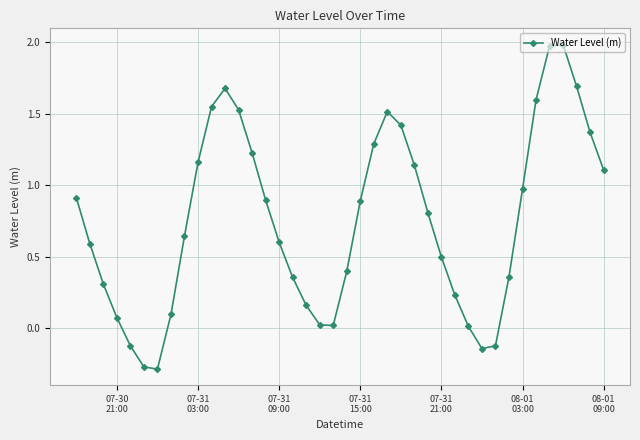

What is the value of the 38th point from the left?

1.7